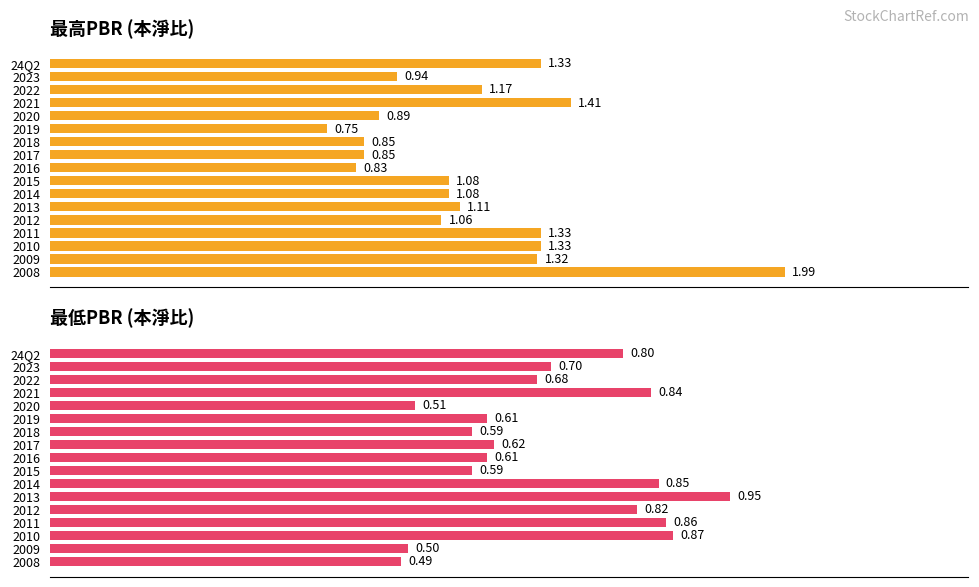

Which series changed the most between 24Q2 and 2020?

最高PBR